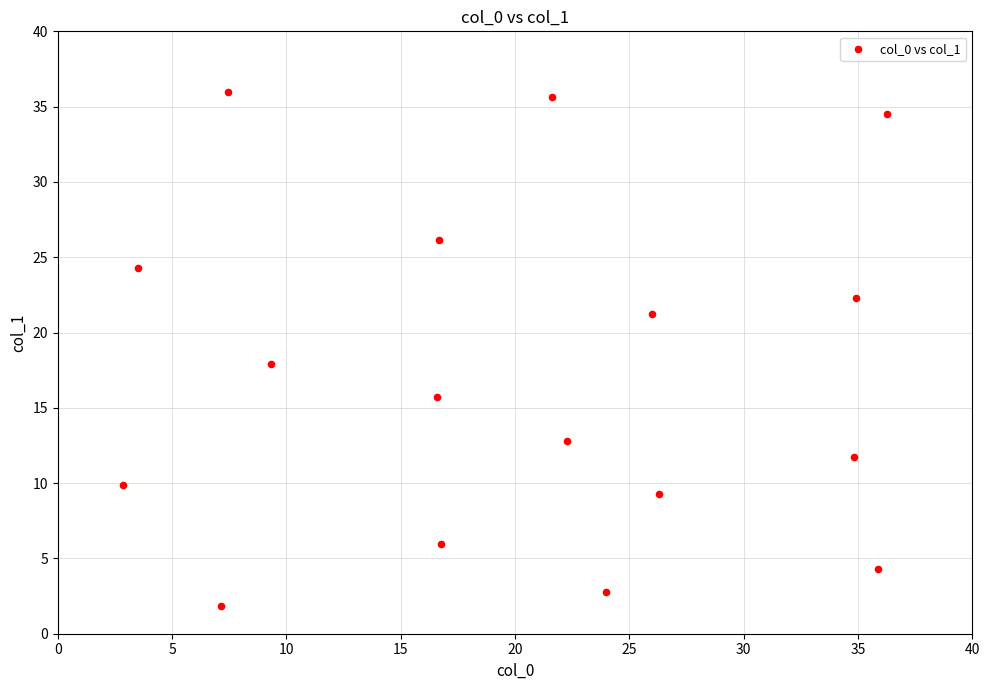

What is the range of Y values (max minus min)?

34.1